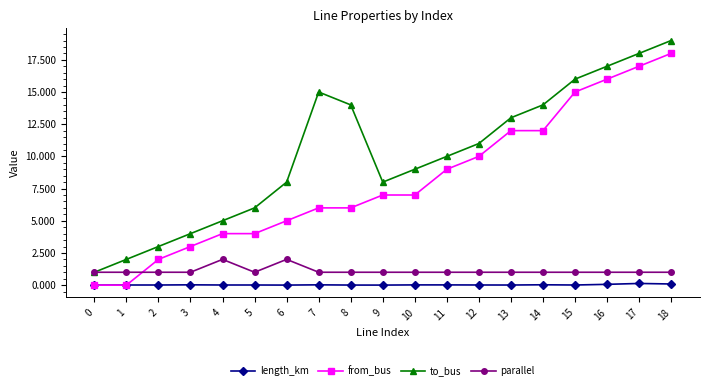

Which category has the highest value across all series?

18